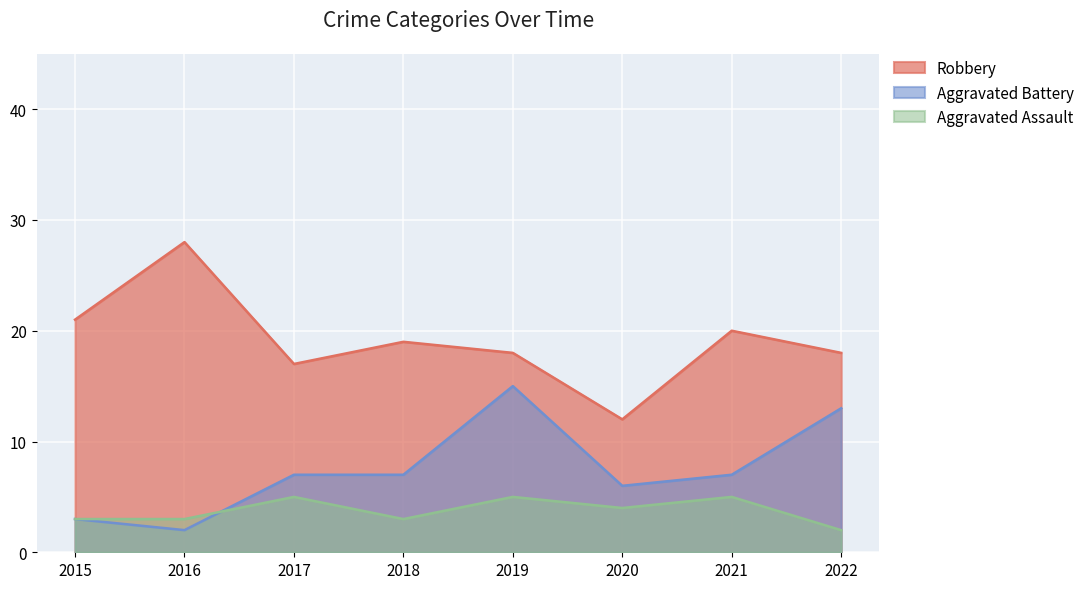

At which category does Aggravated Battery reach its first local peak?

2019